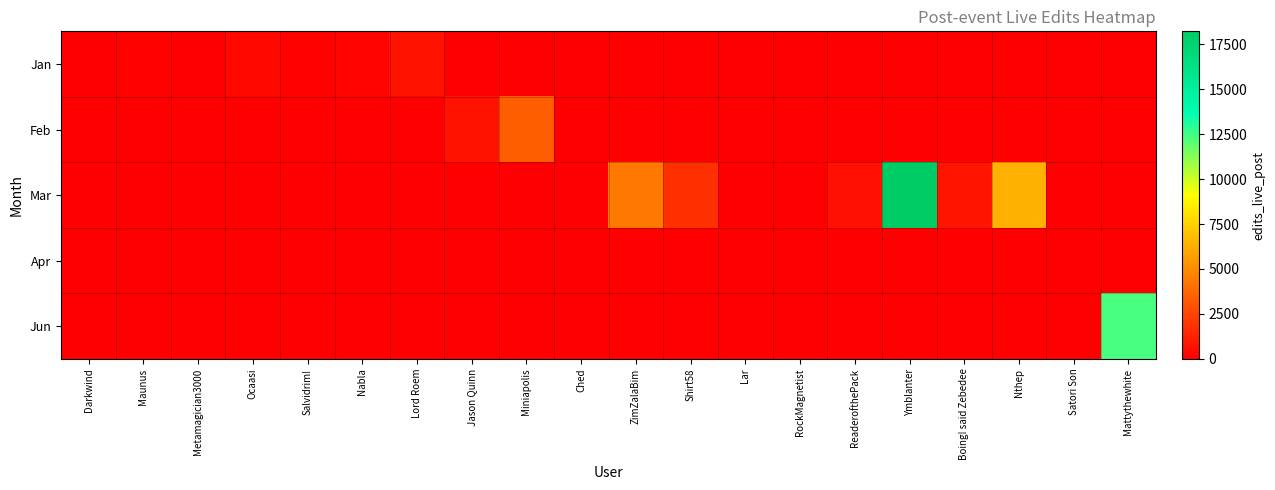

Which series has the widest spread of values?

Mar